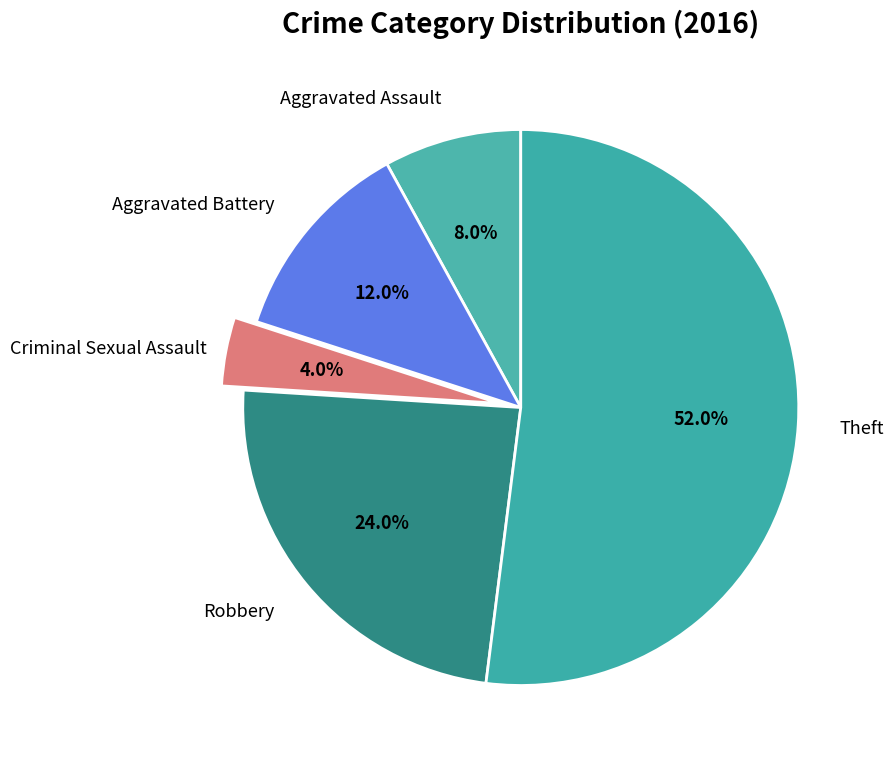

How many segments does this pie chart have?

5